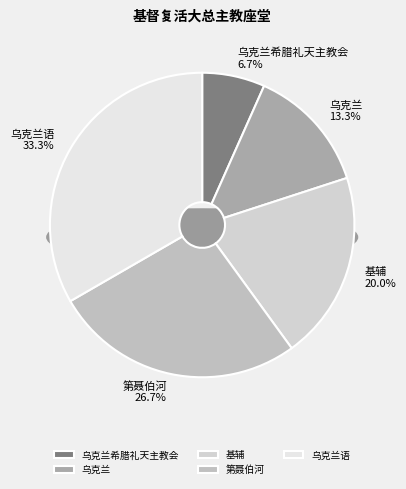

The 基辅 slice represents 26% of the pie. True or false?

False